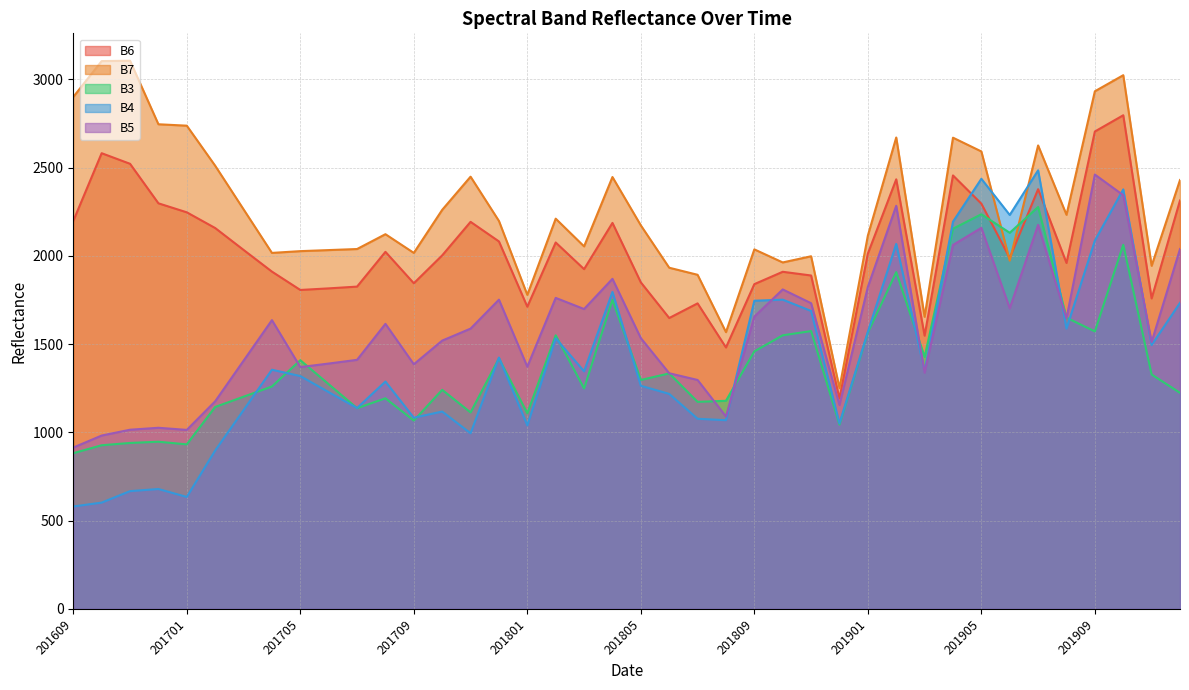

How many interior local valleys does the B4 series have?

12